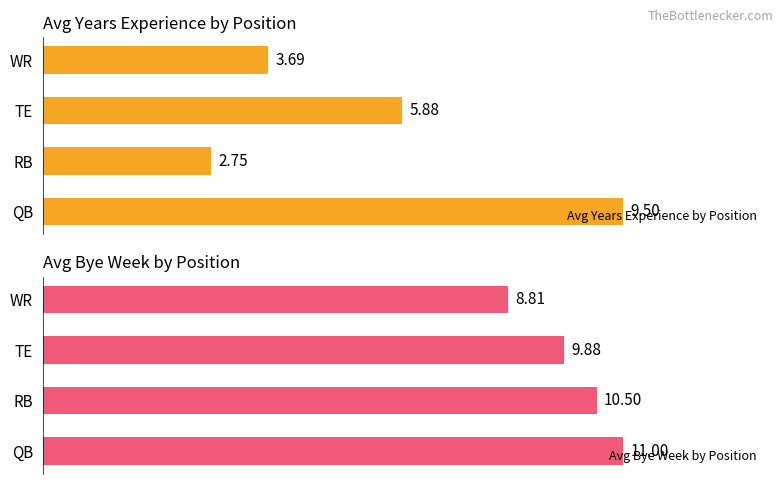

How many groups of bars are there?

4